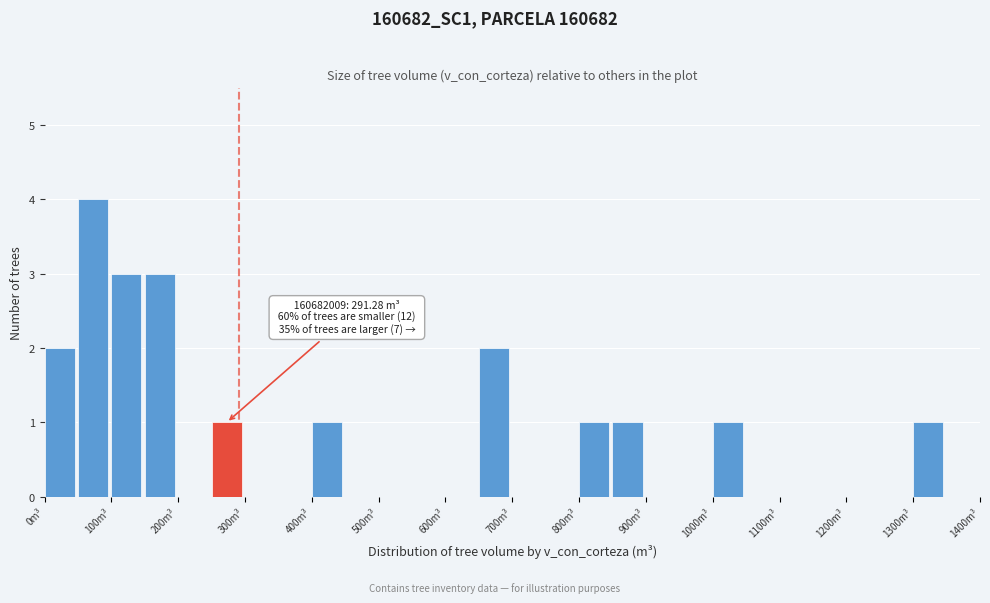

Which range on the x-axis has the tallest bar?

50 to 100